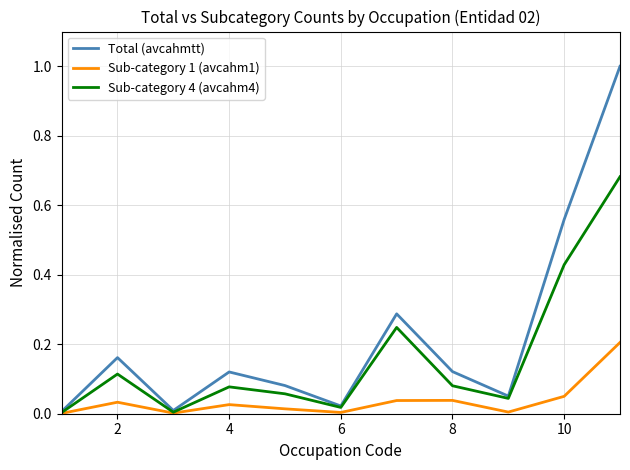

Rank the series by their average value, from lowest to highest.

Sub-category 1 (avcahm1), Sub-category 4 (avcahm4), Total (avcahmtt)